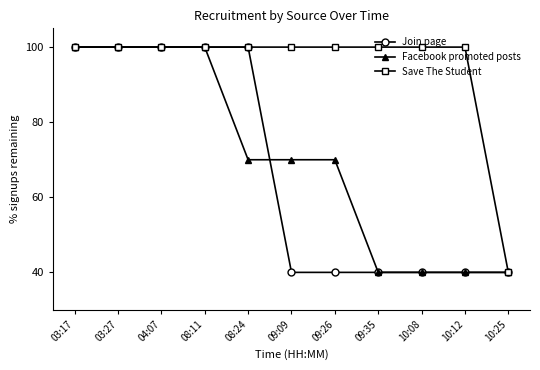

What are all the series names shown in the legend?

Join page, Facebook promoted posts, Save The Student